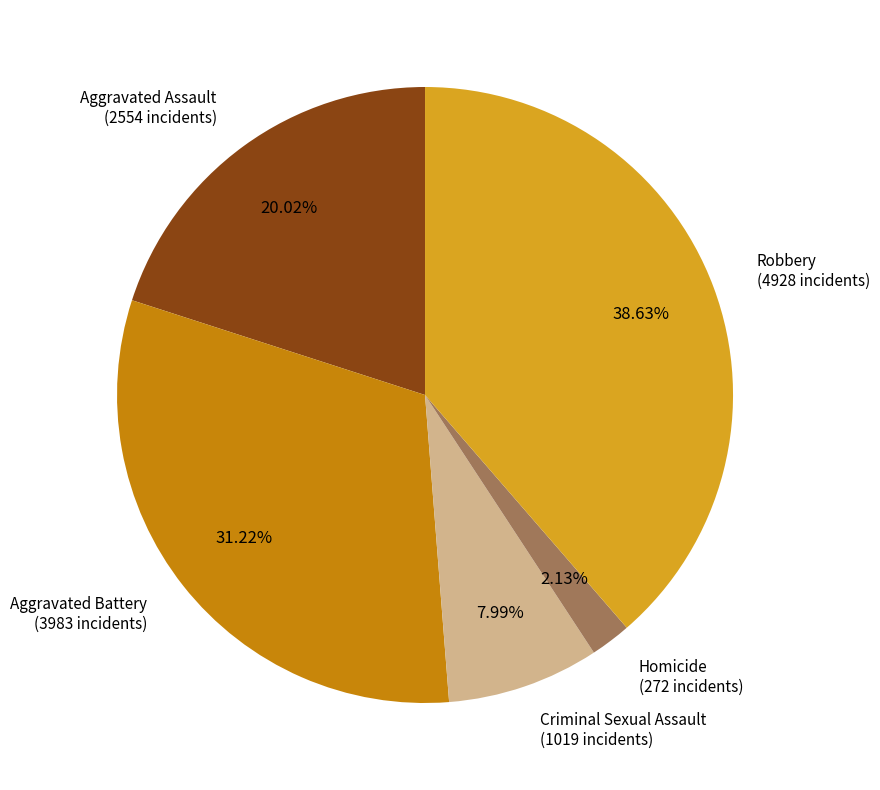

Is there any slice that represents more than half of the pie?

No